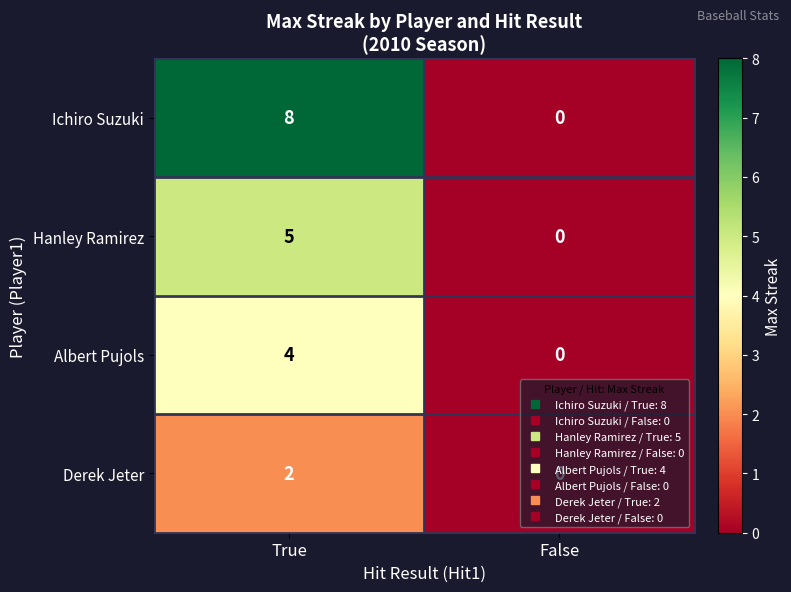

Where is Hanley Ramirez nearest to the value 2?

False